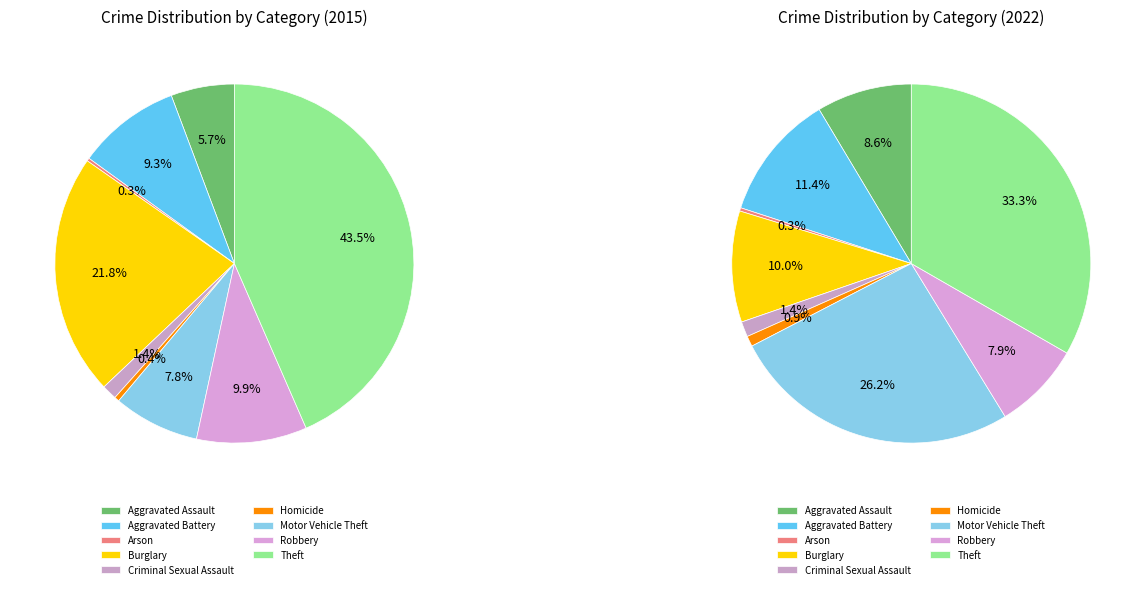

Combined, what portion of the pie is Aggravated Assault and Robbery?

15.7%